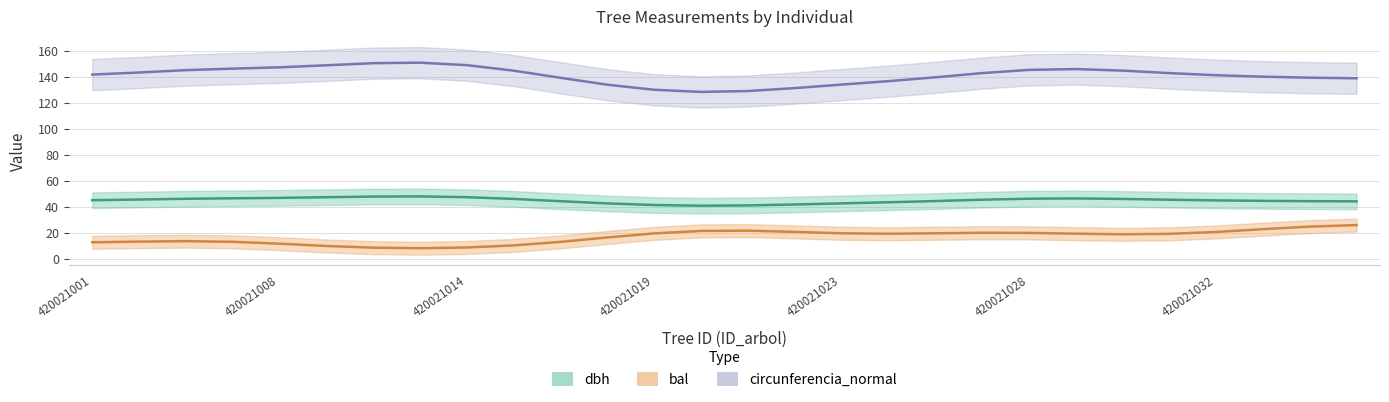

True or false: bal has a value of 2.5 at 420021014.

False